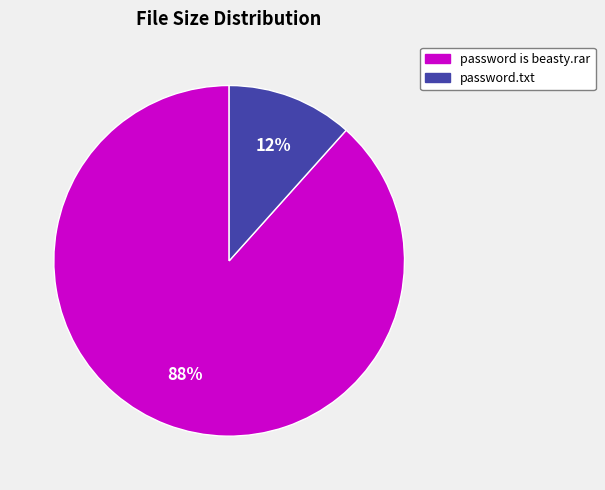

How many slices are in this pie chart?

2